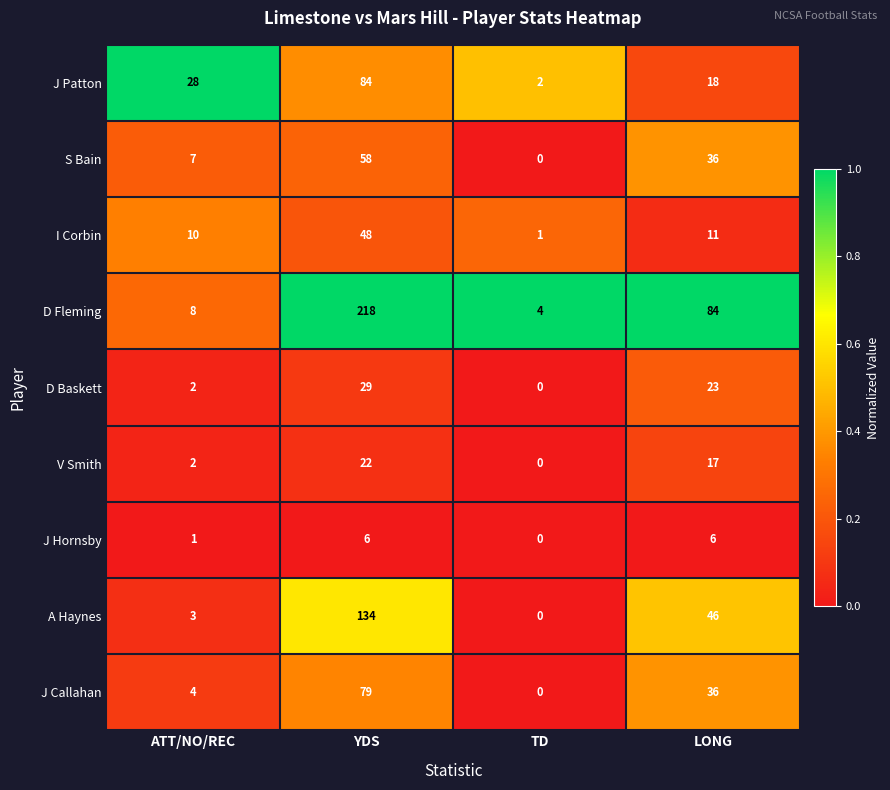

How many series are shown in this chart?

9